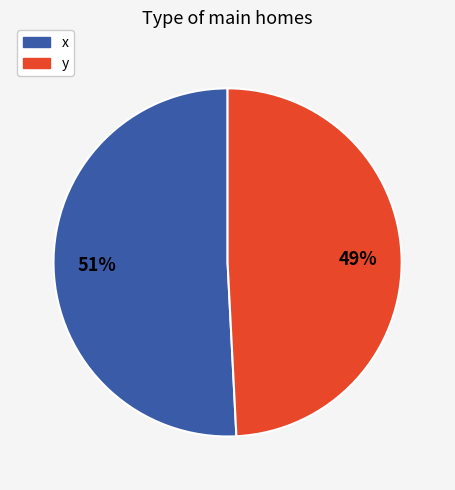

To the nearest percent, what is the difference between the largest and smallest slice percentages?

2%